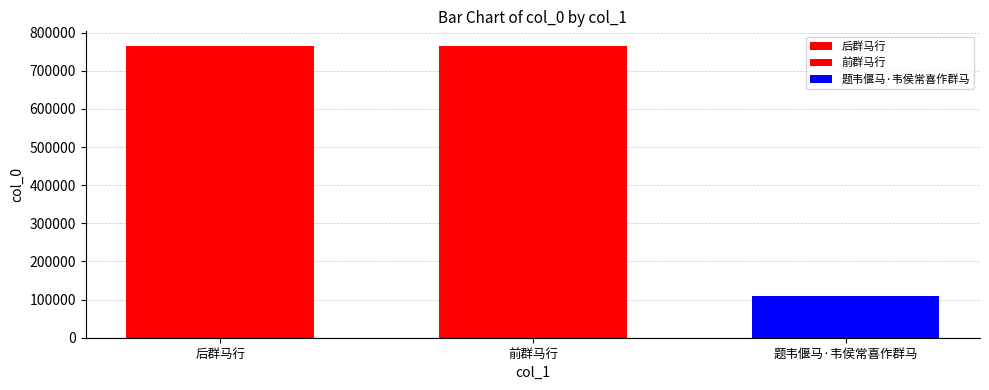

How many bars are there in total?

3